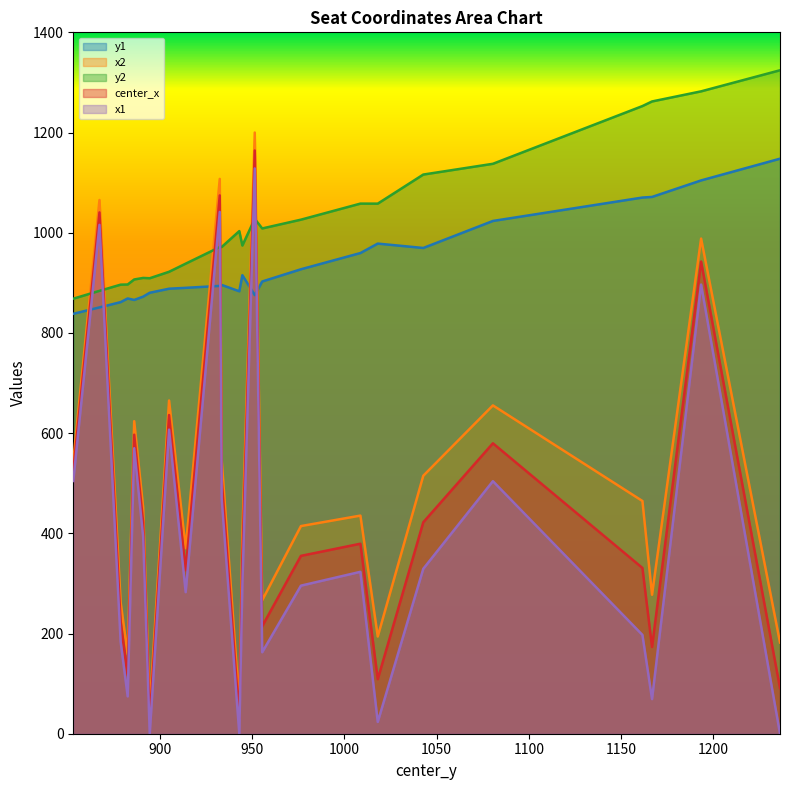

Which series has the widest spread of values?

x2